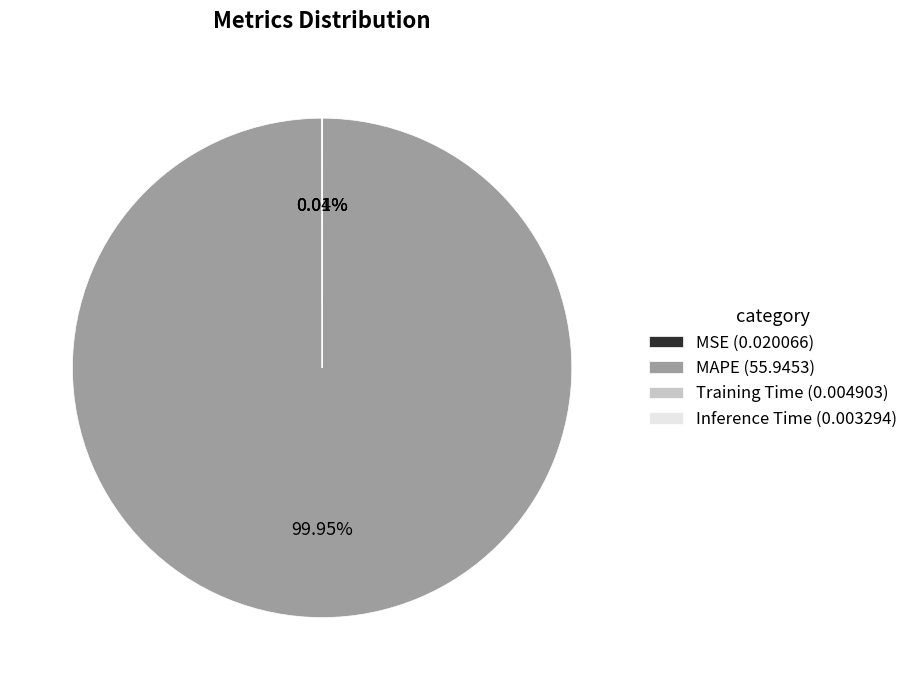

Is there any slice that represents more than half of the pie?

Yes